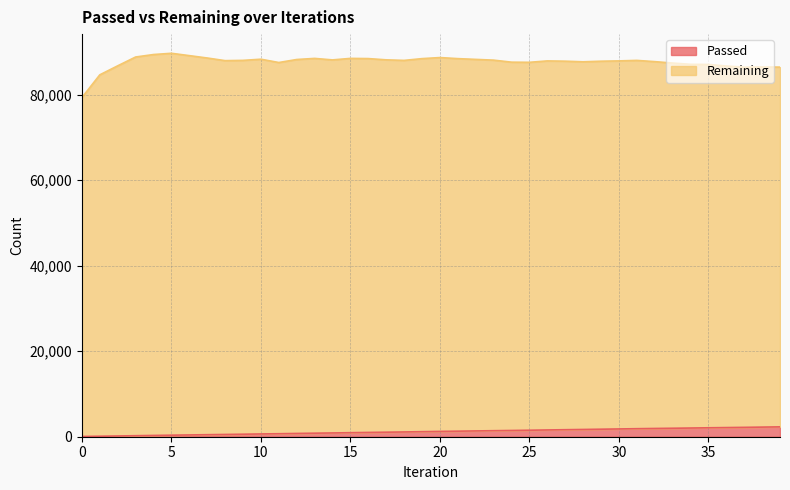

True or false: there are more than 2 points higher than both neighbors.

False